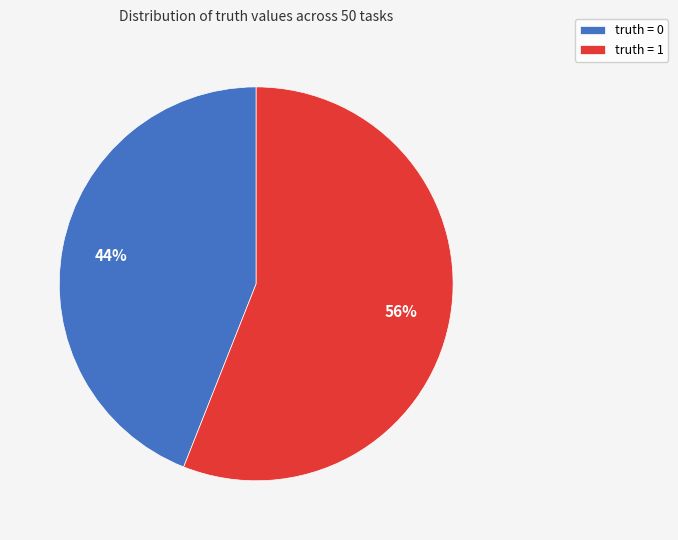

To the nearest percent, what is the combined percentage of truth = 1 and truth = 0?

100%